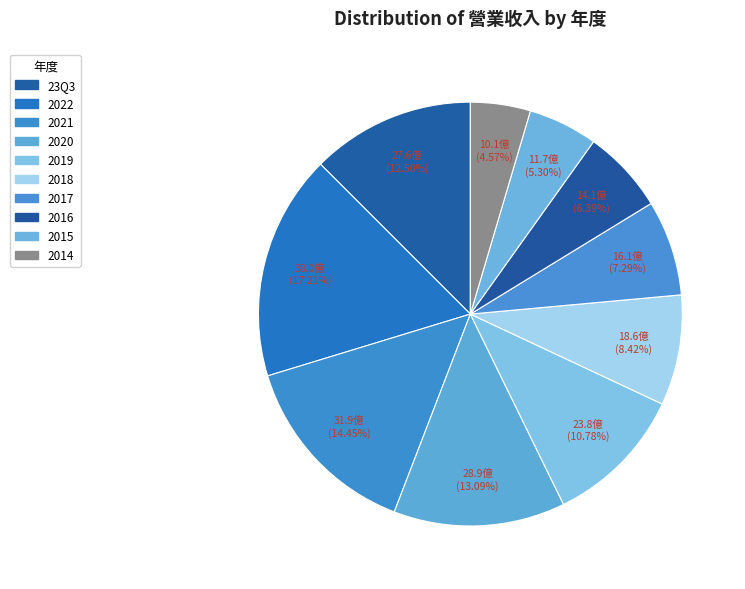

Is it true that 2019 is 11% of the pie?

True